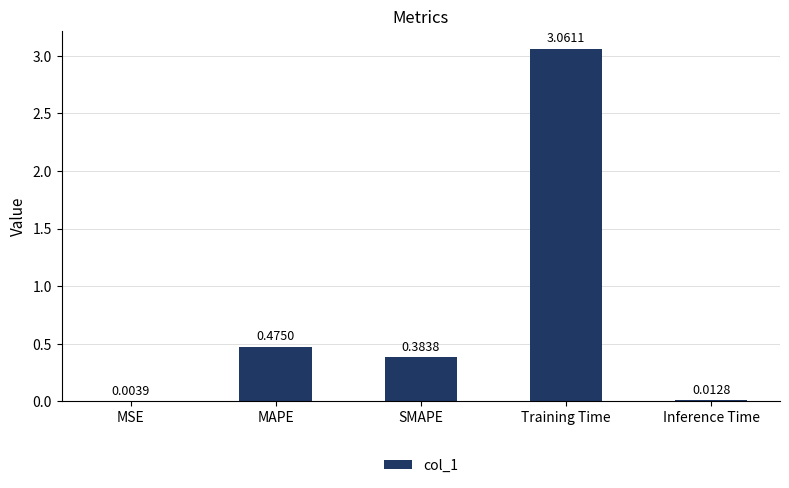

What is the difference between the values at Training Time and MAPE?

2.6